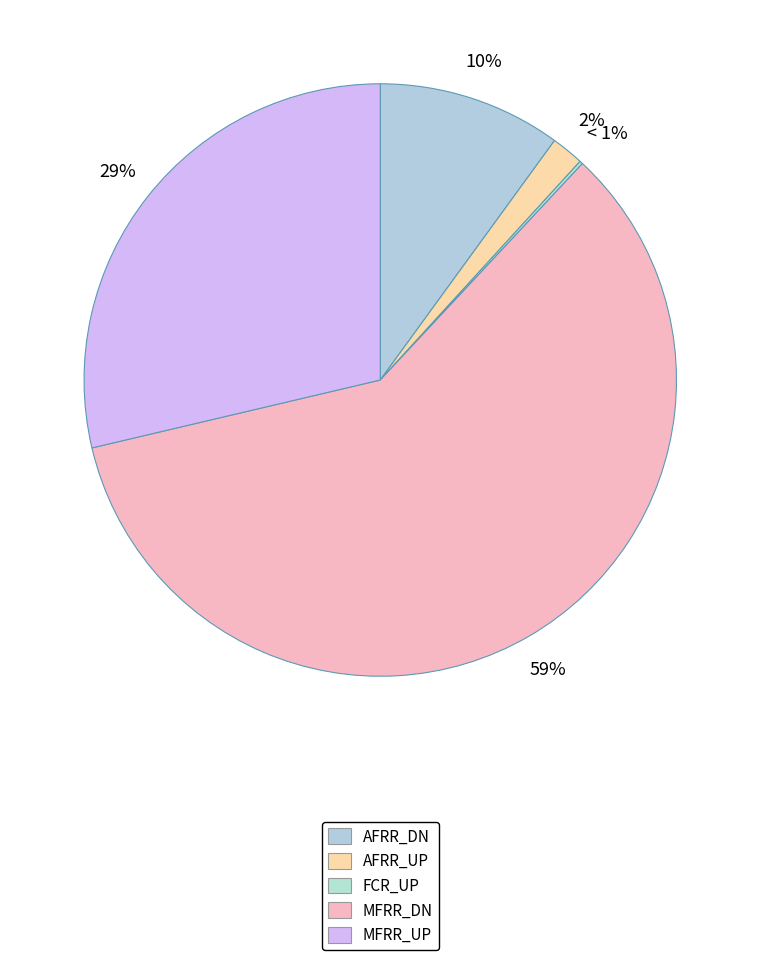

Rank the categories by value from lowest to highest.

FCR_UP, AFRR_UP, AFRR_DN, MFRR_UP, MFRR_DN